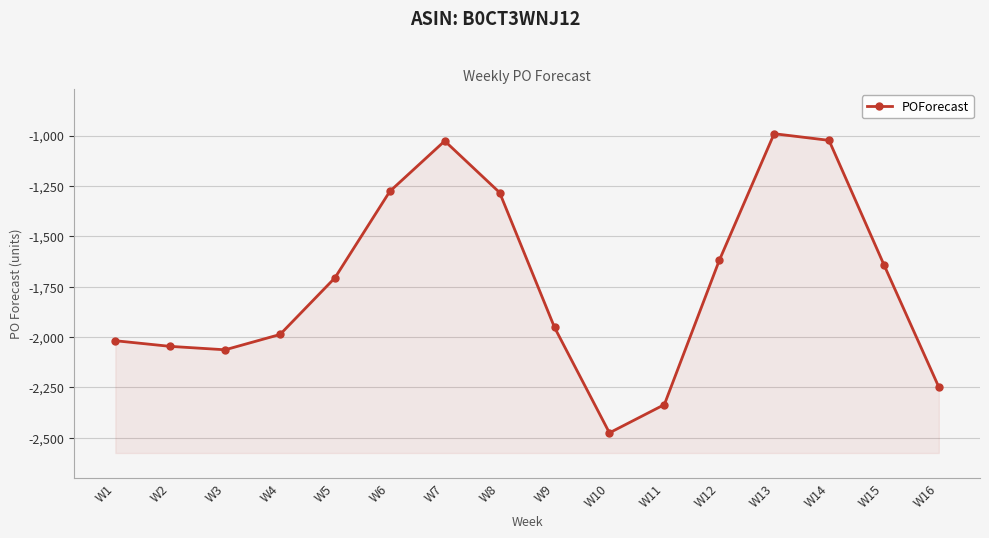

True or false: there are more than 0 points higher than both neighbors.

True